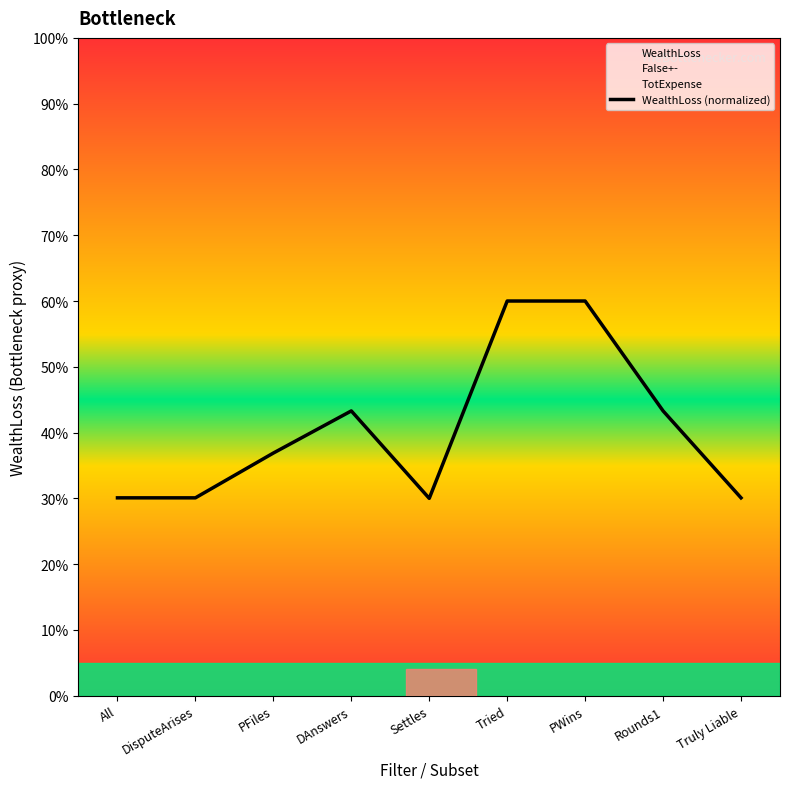

What position from the right is Rounds1?

2